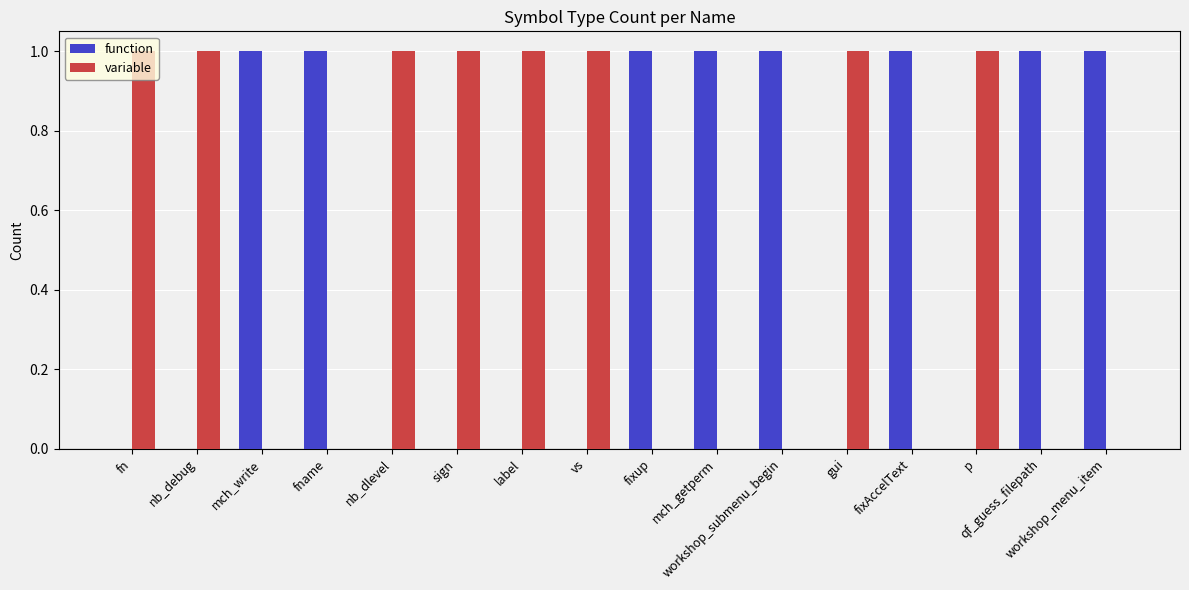

What is the sum of all function values?

8